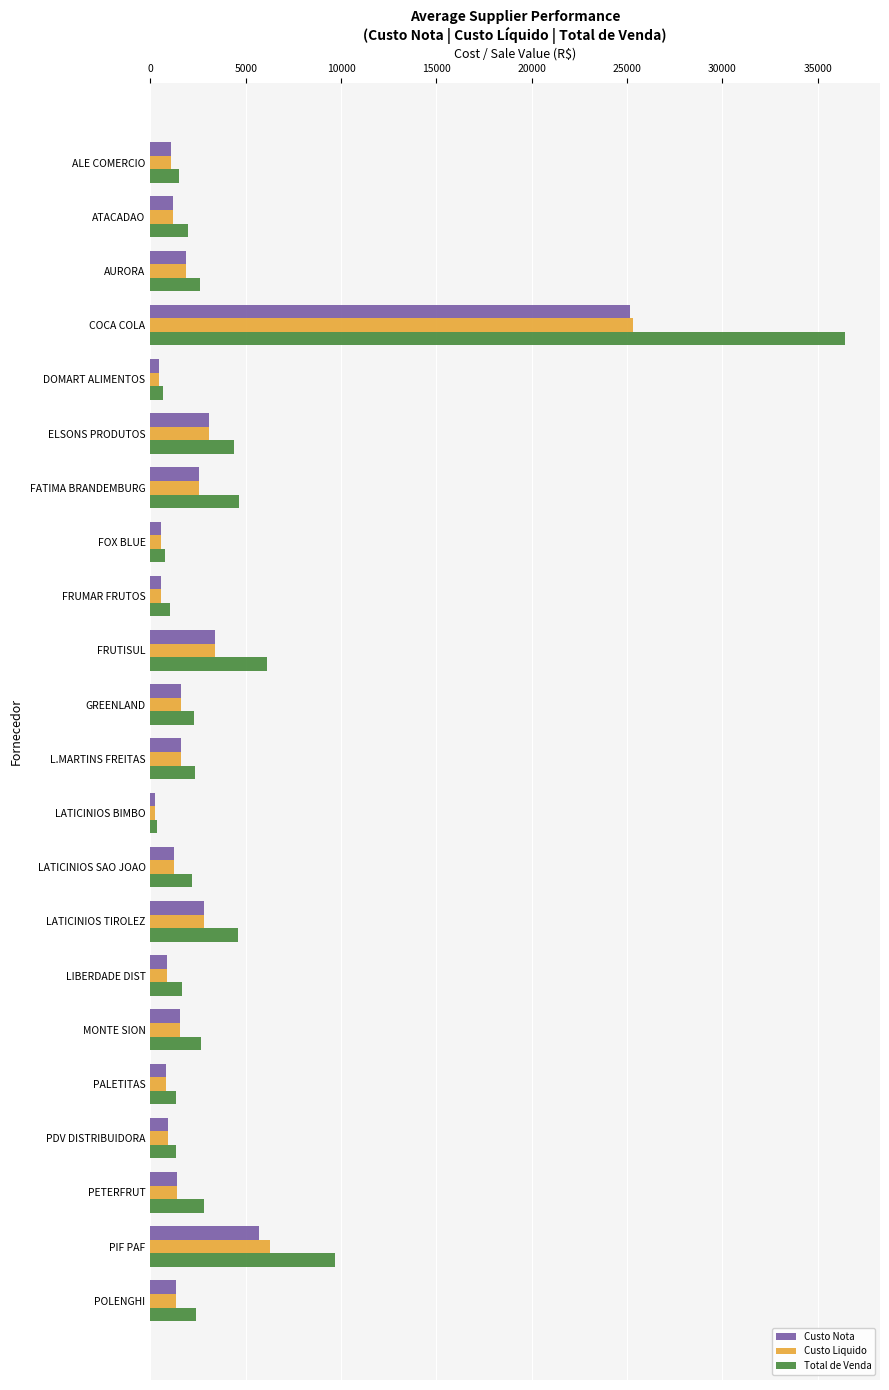

The value of Total de Venda at L.MARTINS FREITAS is 1085.2. True or false?

False